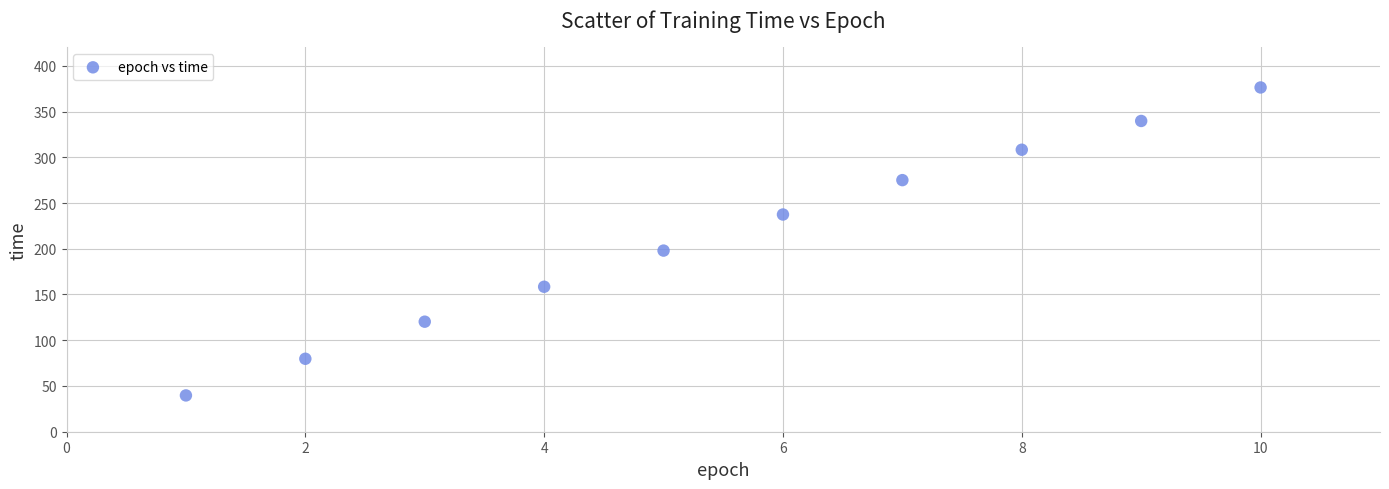

What is the range of X values (max minus min)?

9.0